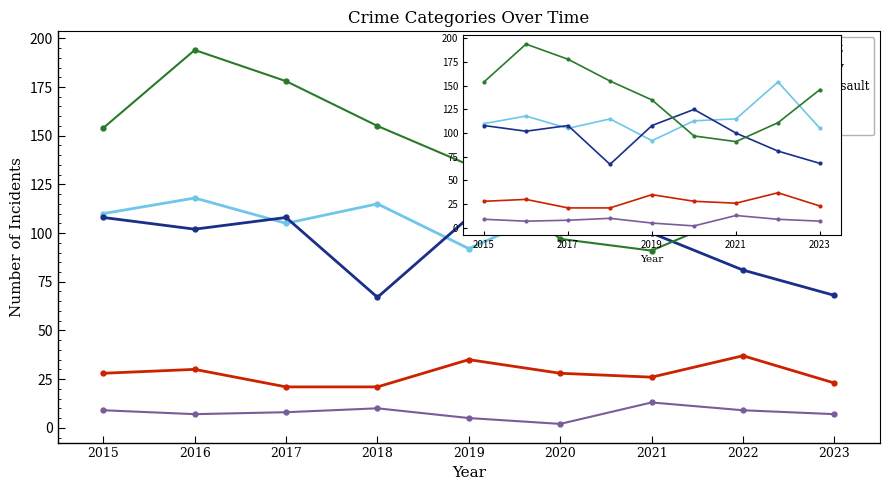

What is the highest value of the Homicide series?

13